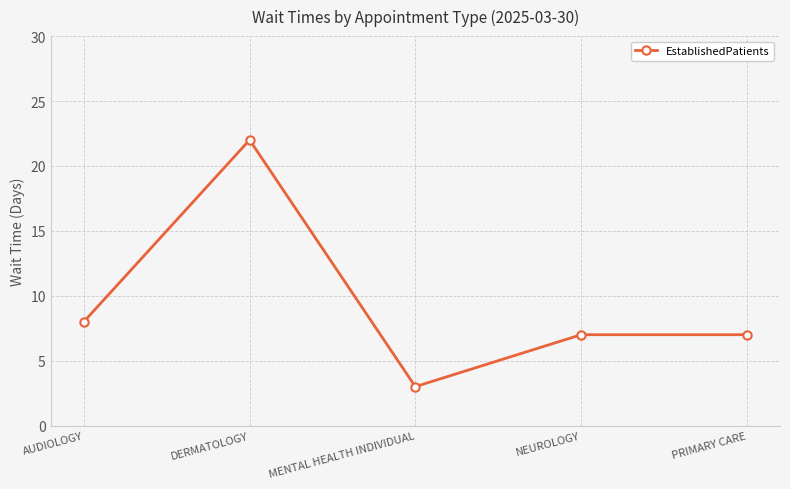

What is the difference between the maximum and second lowest values?

15